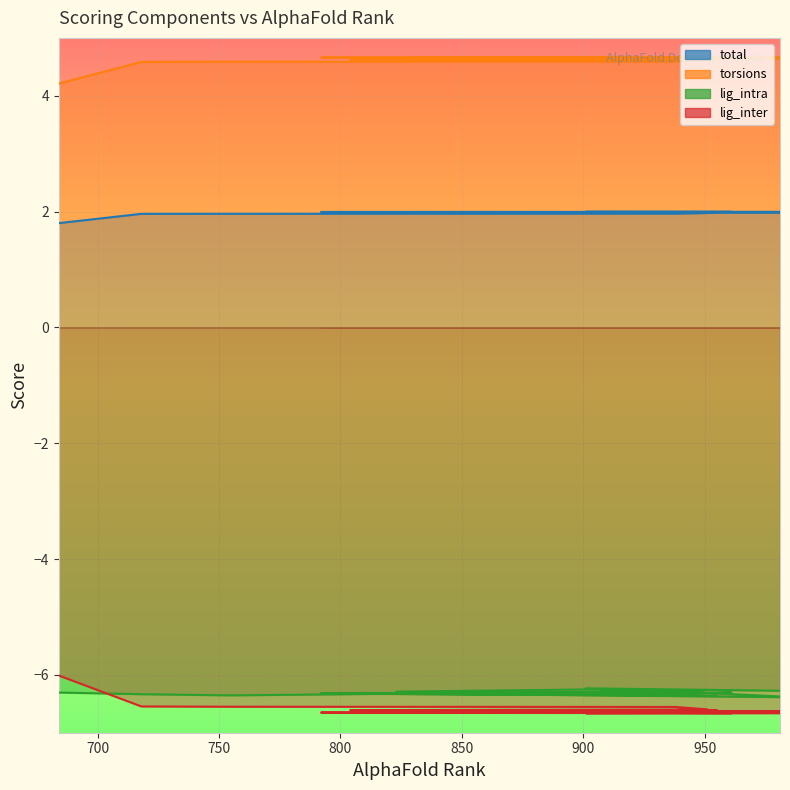

What are all the series names shown in the legend?

total, torsions, lig_intra, lig_inter